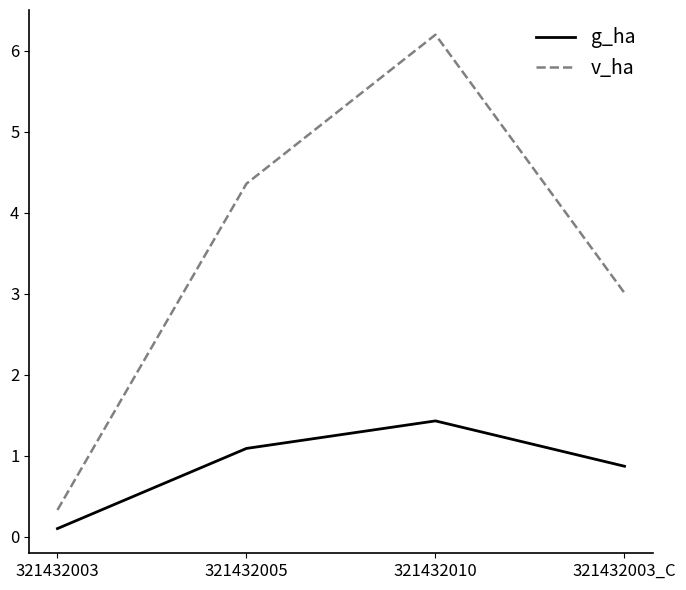

What is the sum of the g_ha values at 321432003 and 321432010?

1.5